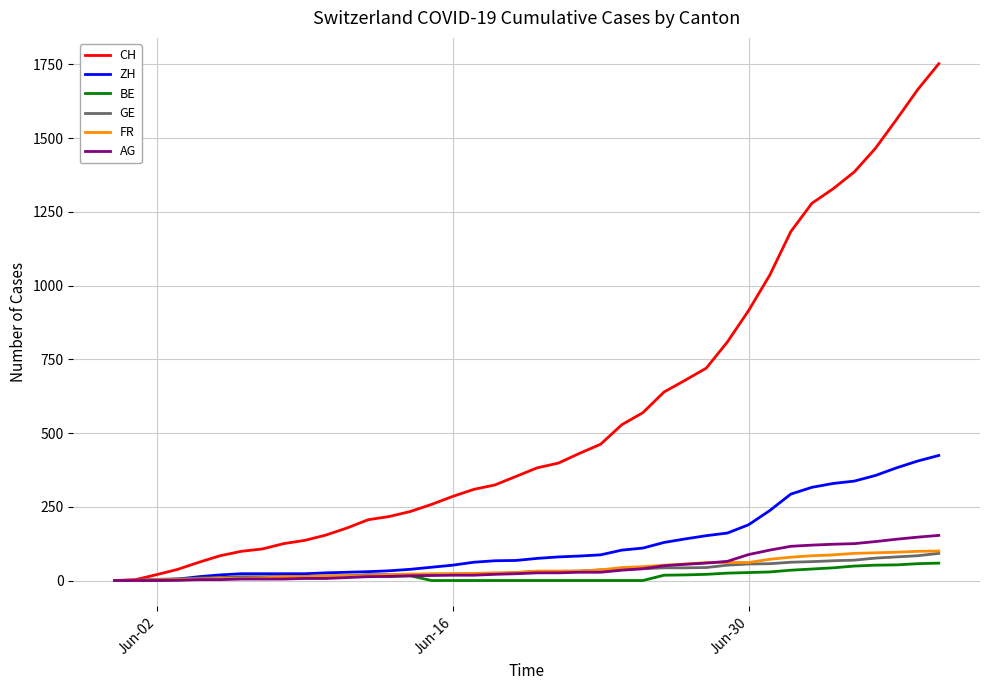

What is the average value of the FR series?

40